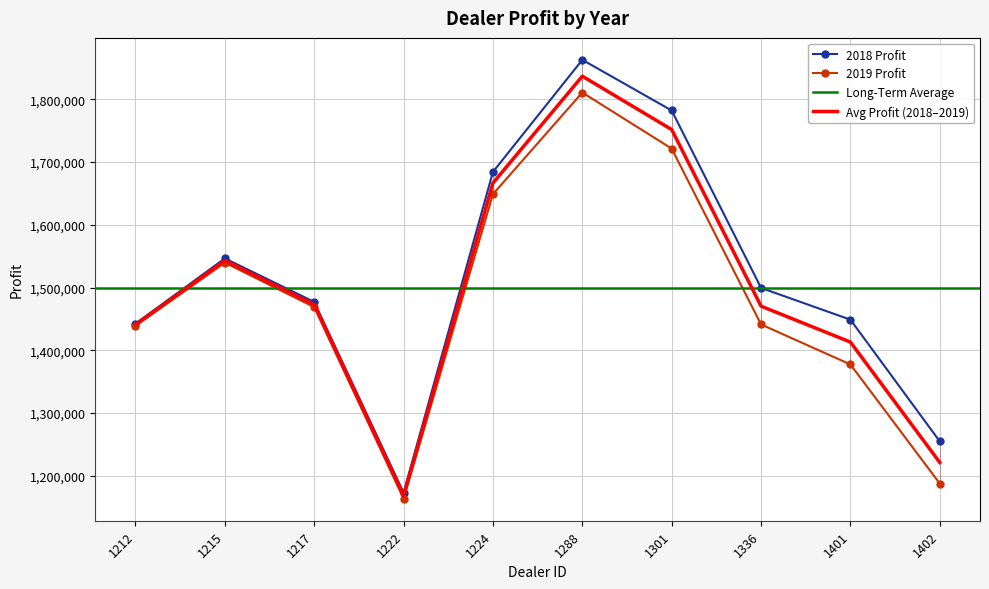

Where is the first local maximum for 2019 Profit?

1215